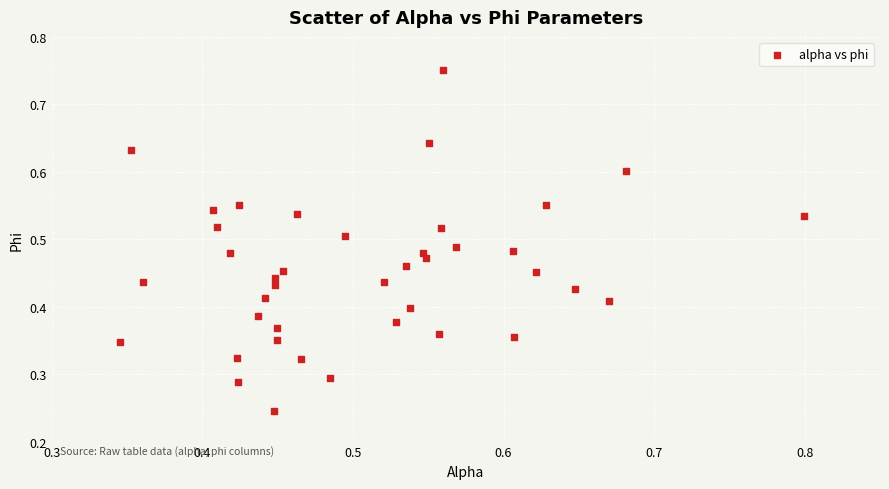

Count the number of points in this scatter plot.

40